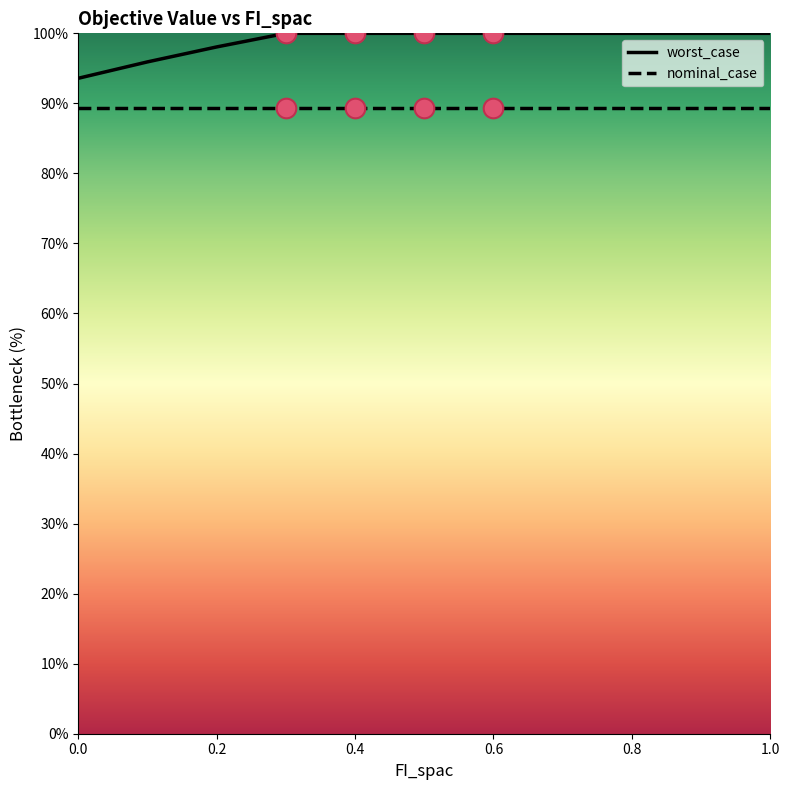

Which series has the largest total across all categories?

worst_case